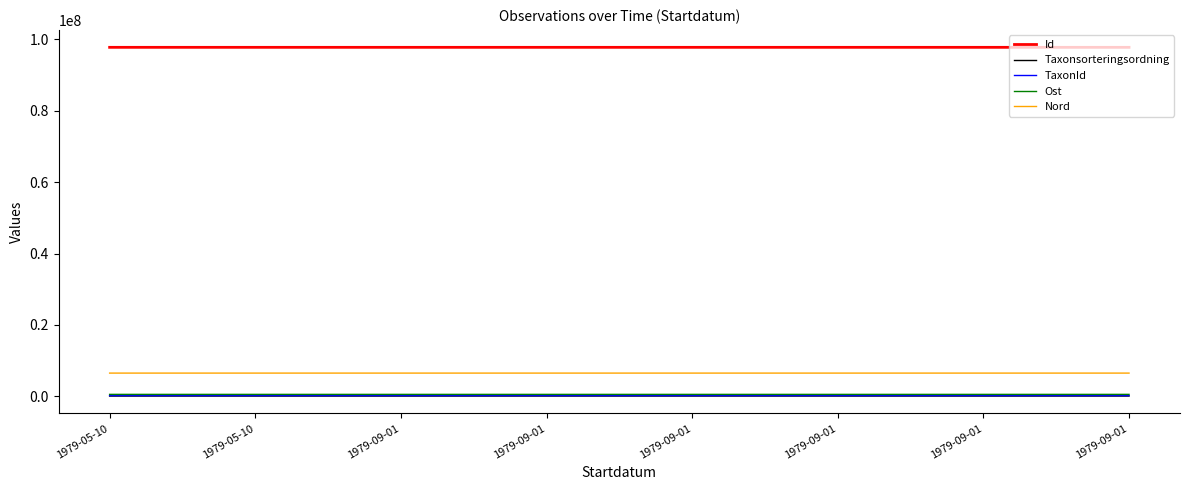

What is the difference between the Taxonsorteringsordning values at 1979-09-01 and 1979-05-10?

5293